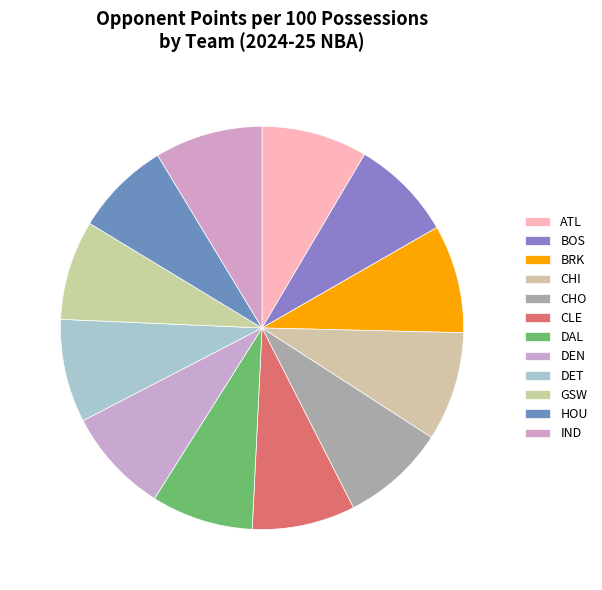

Does BRK account for over 50% of the chart?

No